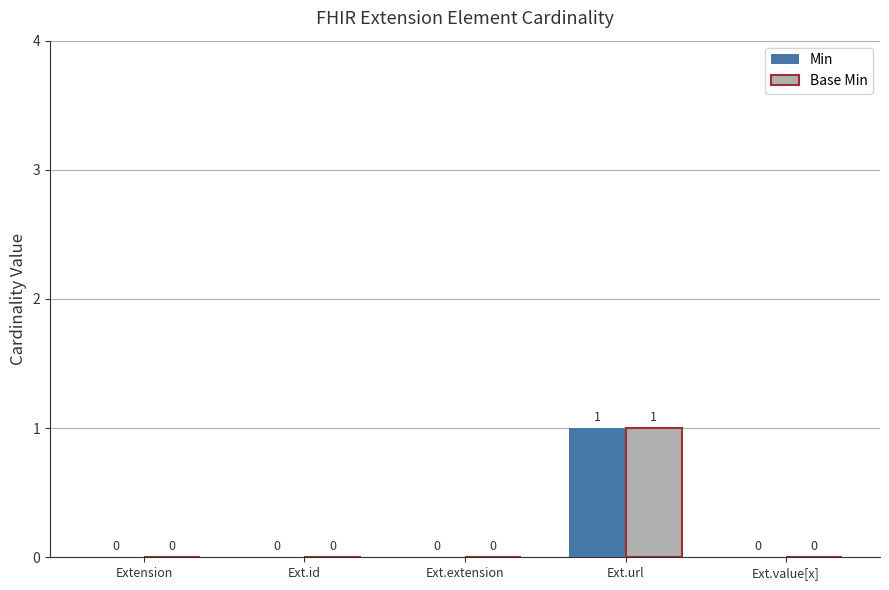

True or false: Base Min has a value of 0 at Extension.

True